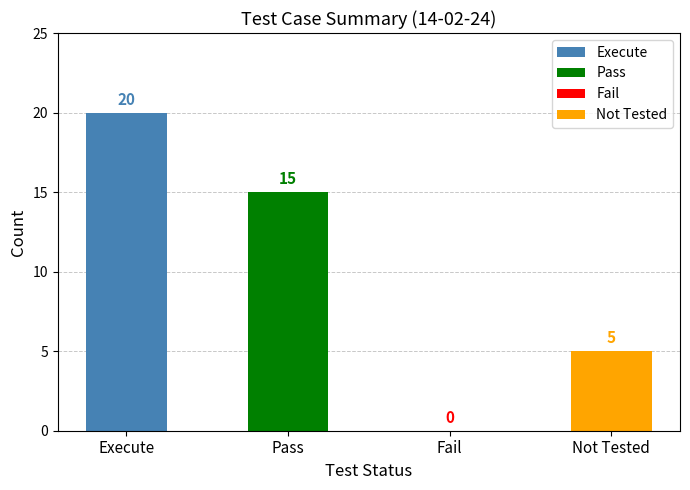

Where does the data first go above 15?

Execute